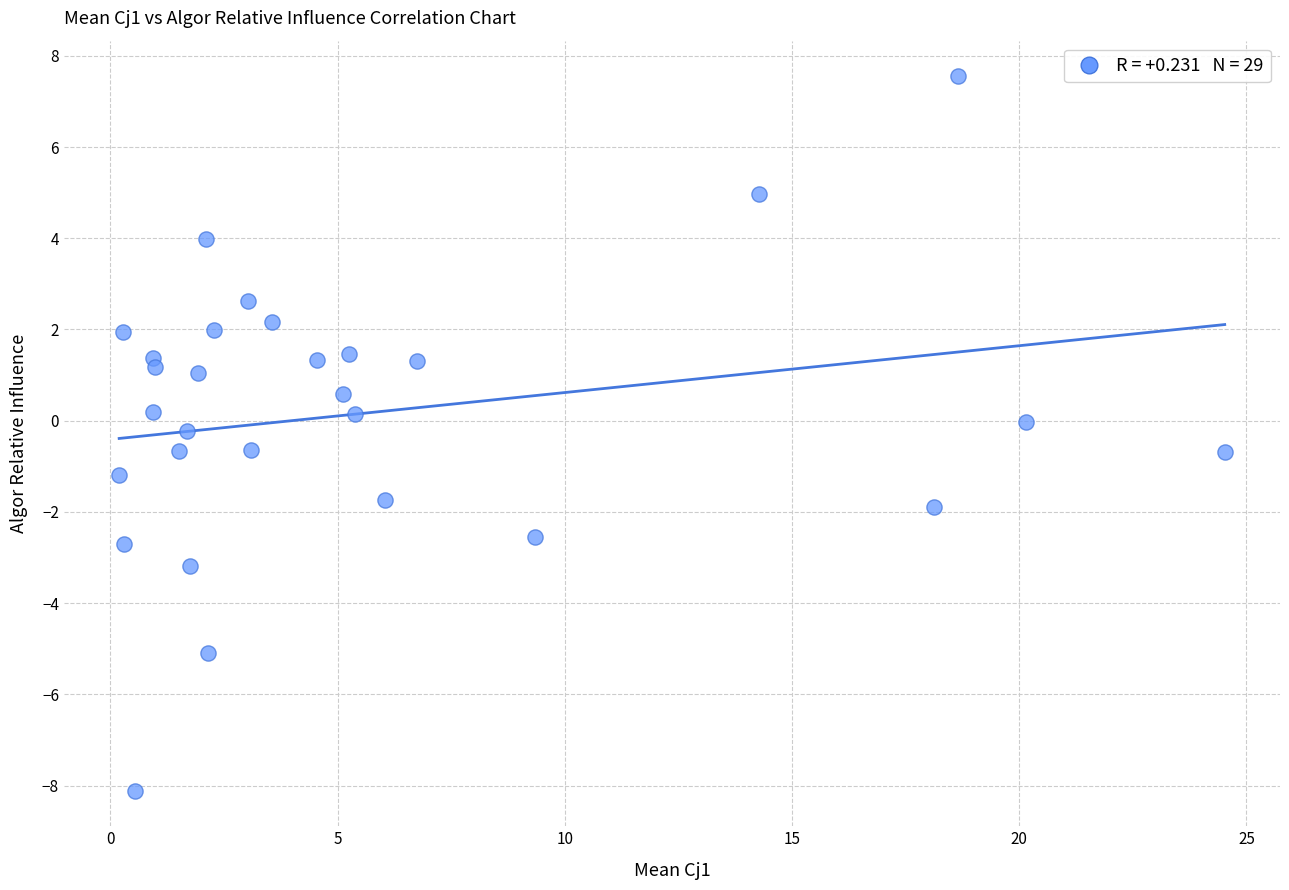

What is the range of Y values (max minus min)?

15.7